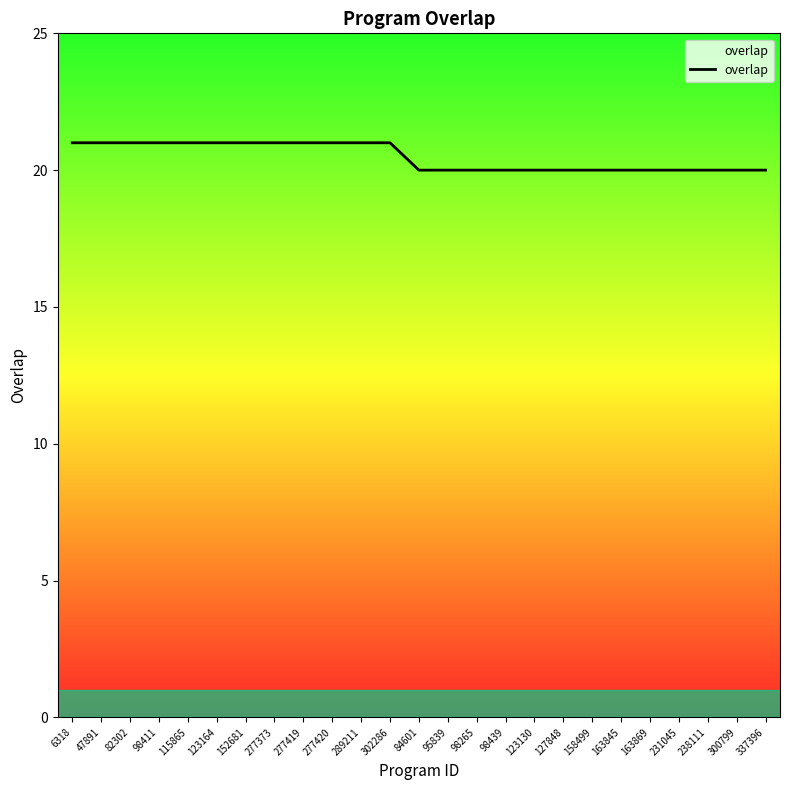

Reading left to right, transcribe all the data shown in this chart.

21	21	21	21	21	21	21	21	21	21	21	21	20	20	20	20	20	20	20	20	20	20	20	20	20